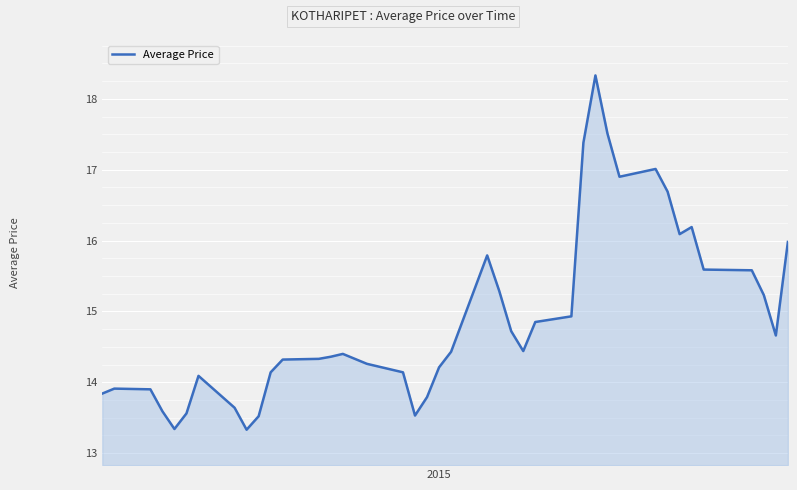

What is the smallest value displayed?

13.3